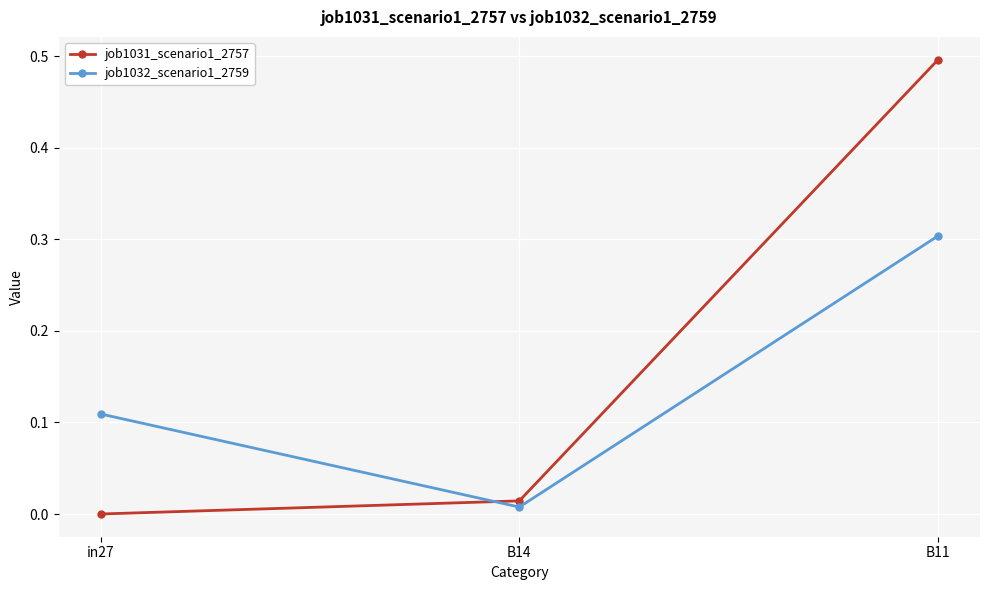

List the series in order of their peak value, lowest first.

job1032_scenario1_2759, job1031_scenario1_2757